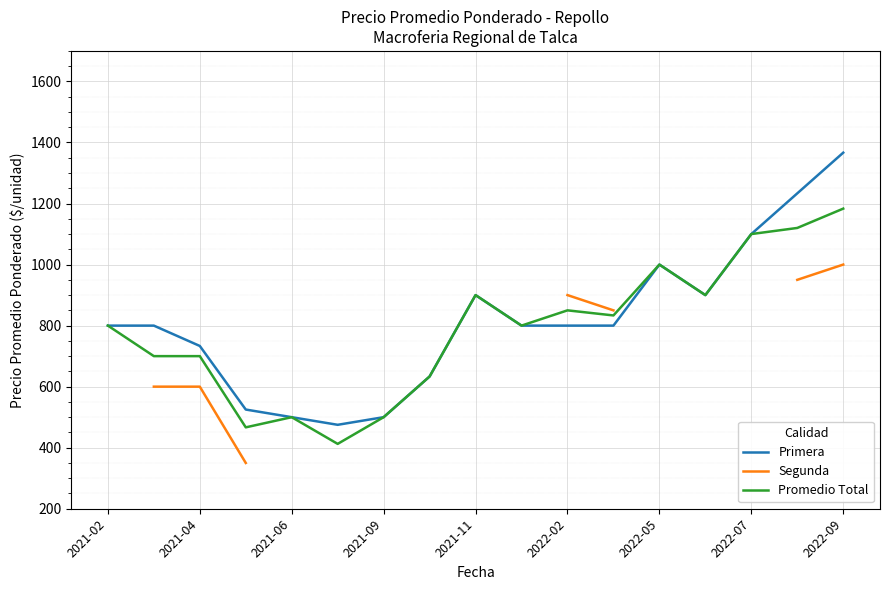

True or false: Segunda has more than 0 interior local peaks.

False